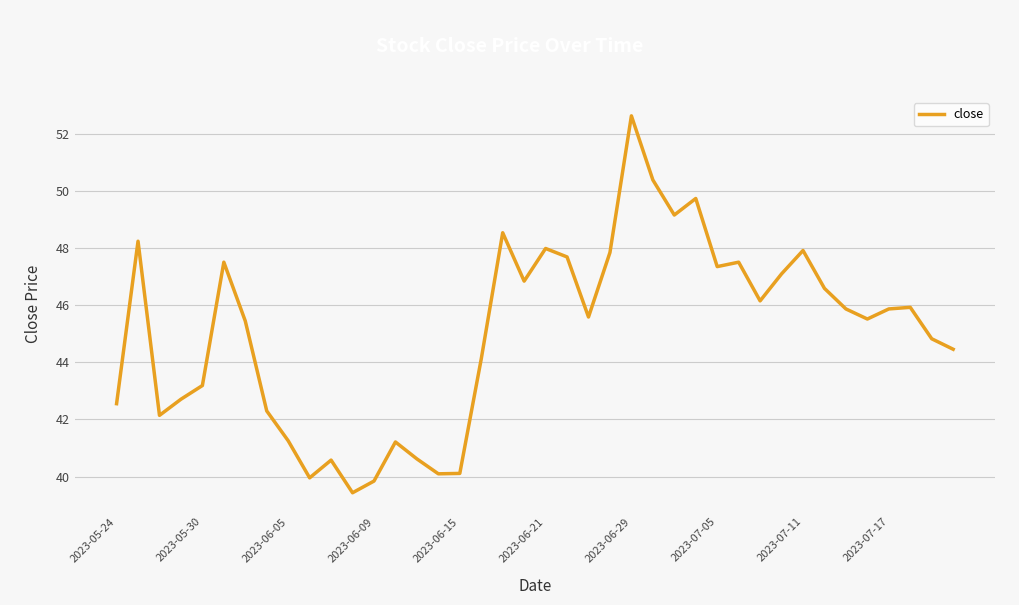

What is the maximum value shown in the chart?

52.6